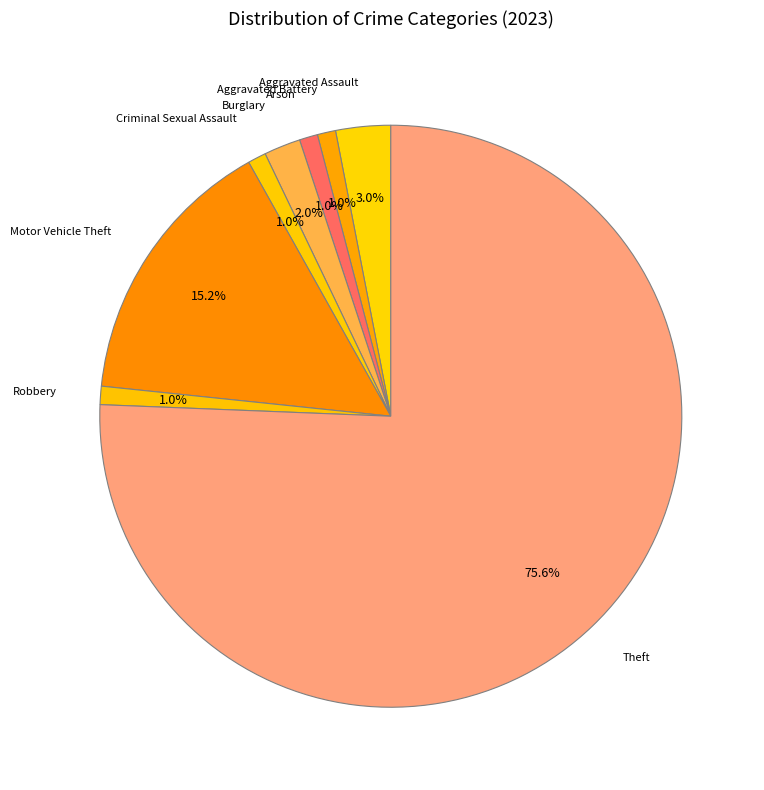

The Burglary slice represents 2% of the pie. True or false?

True